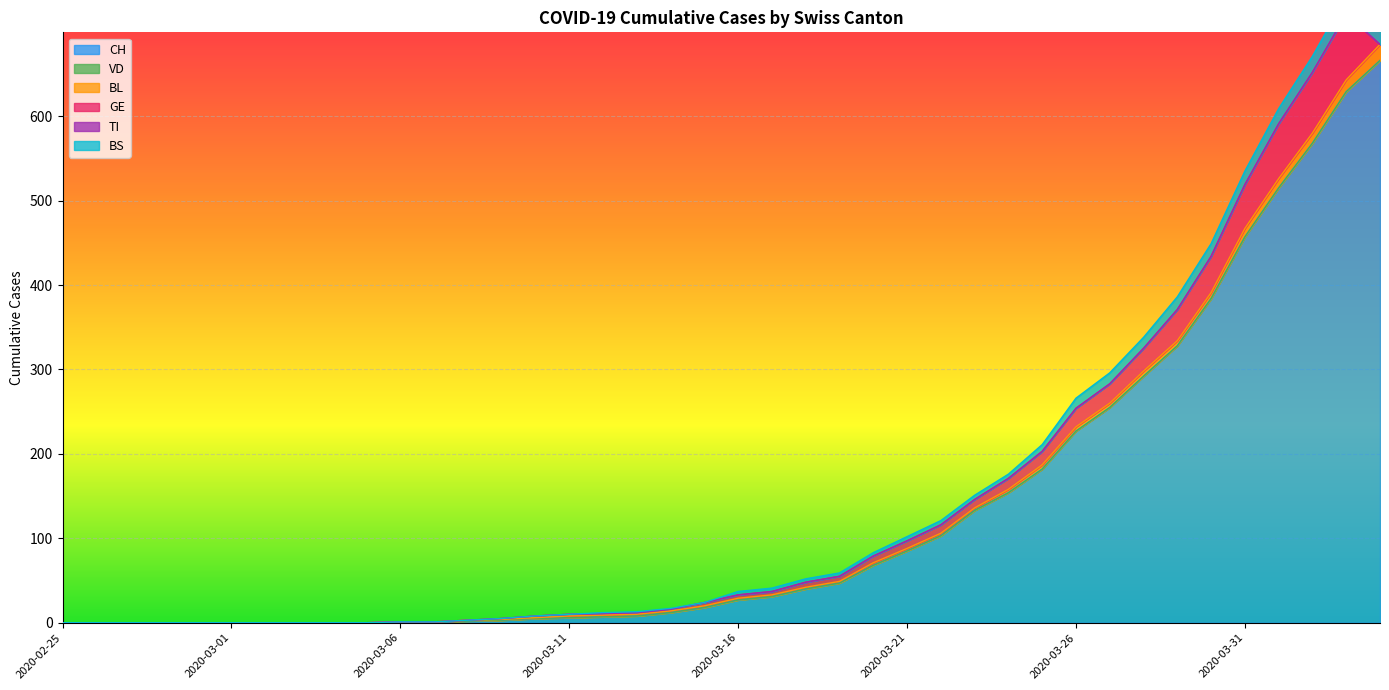

What are all the series names shown in the legend?

CH, VD, BL, GE, TI, BS